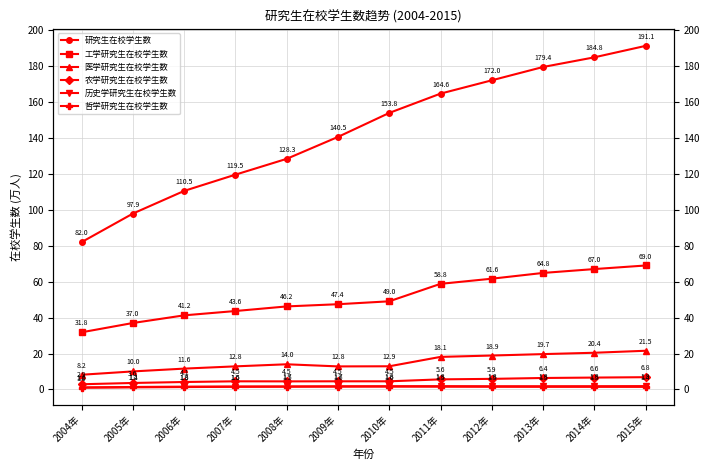

What is the label of the 3rd point from the left?

2006年